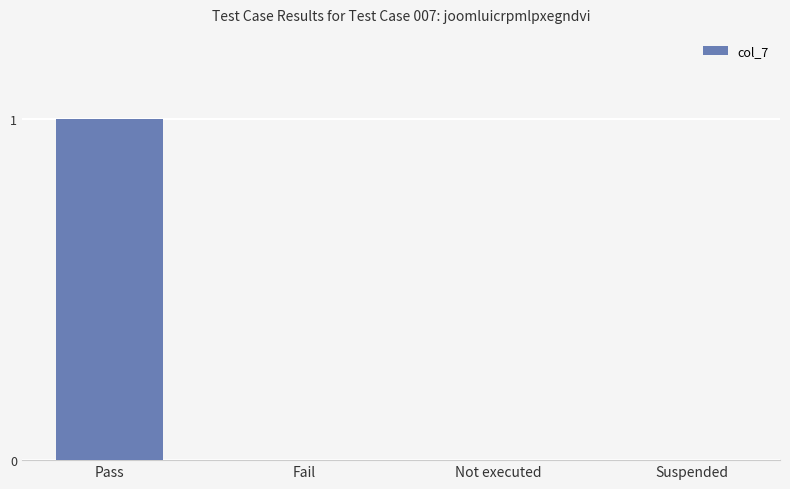

The chart shows a value of 0 at Suspended. True or false?

True